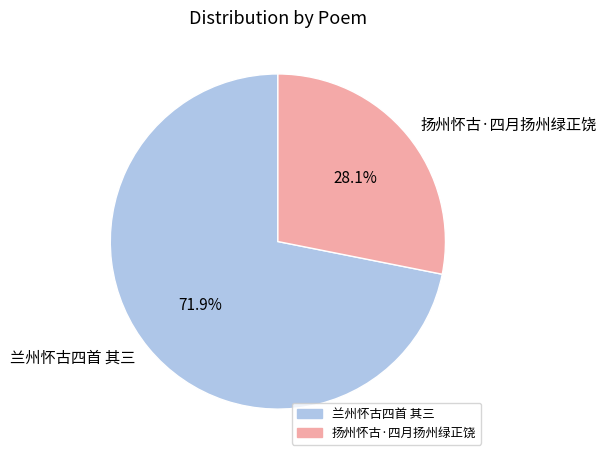

Which category has the smallest portion of the pie?

扬州怀古·四月扬州绿正饶